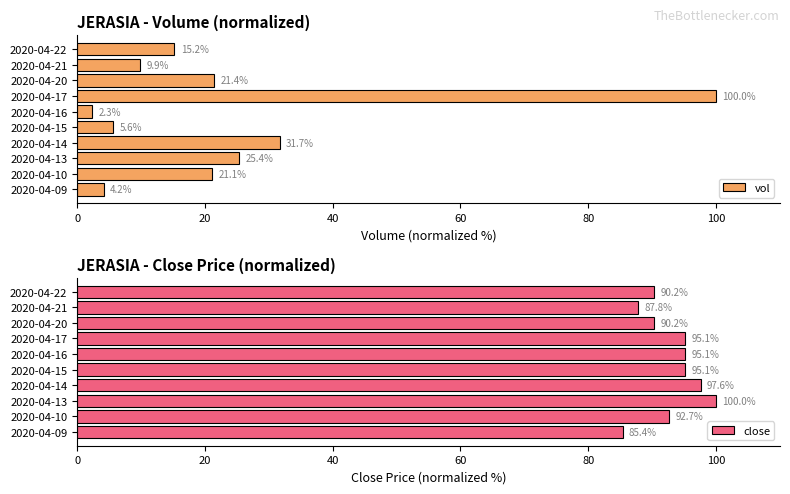

How many data points in vol are above 21?

5